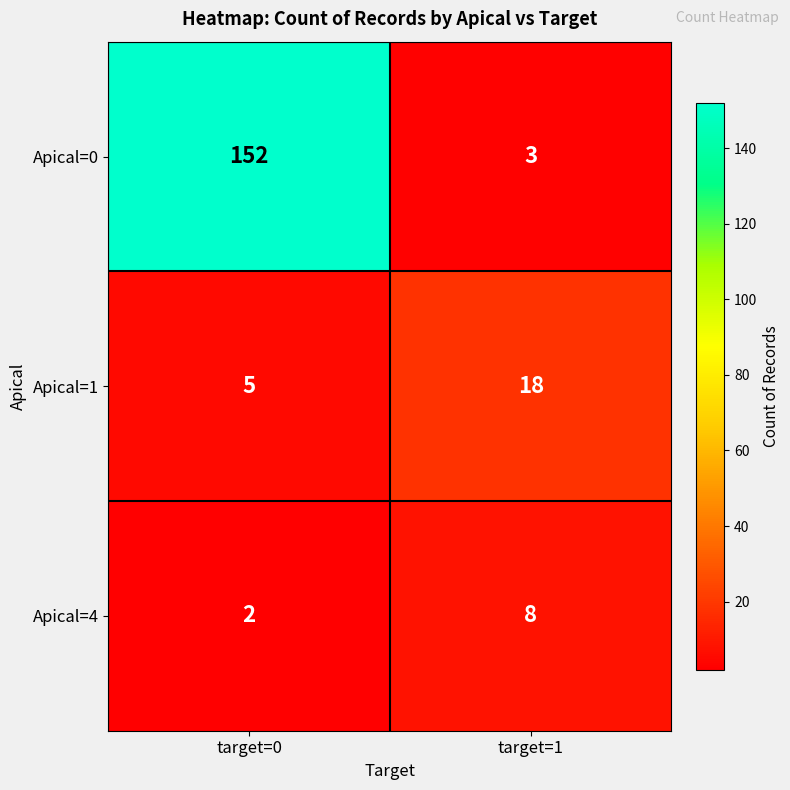

What is the maximum value for Apical=4?

8